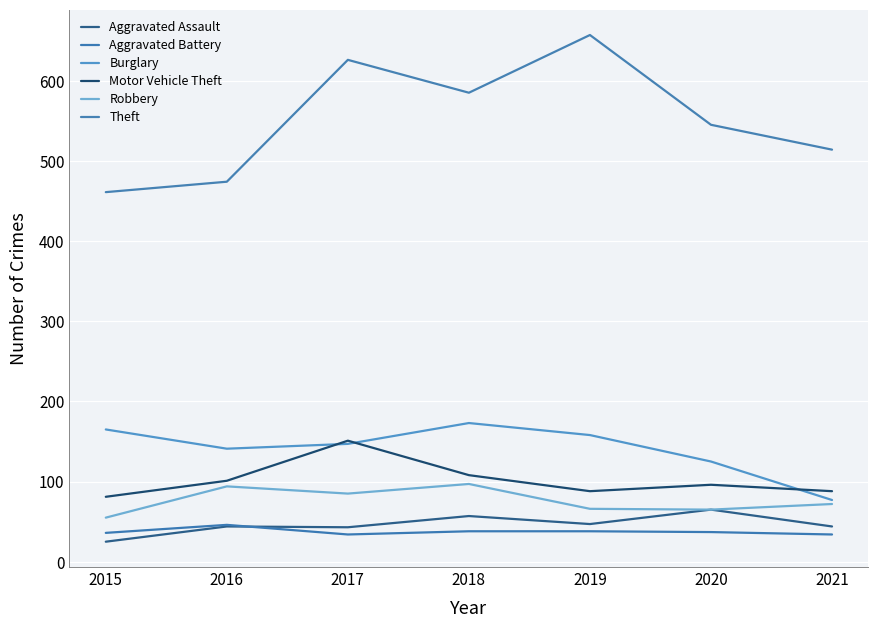

How many interior local valleys does the Motor Vehicle Theft series have?

1